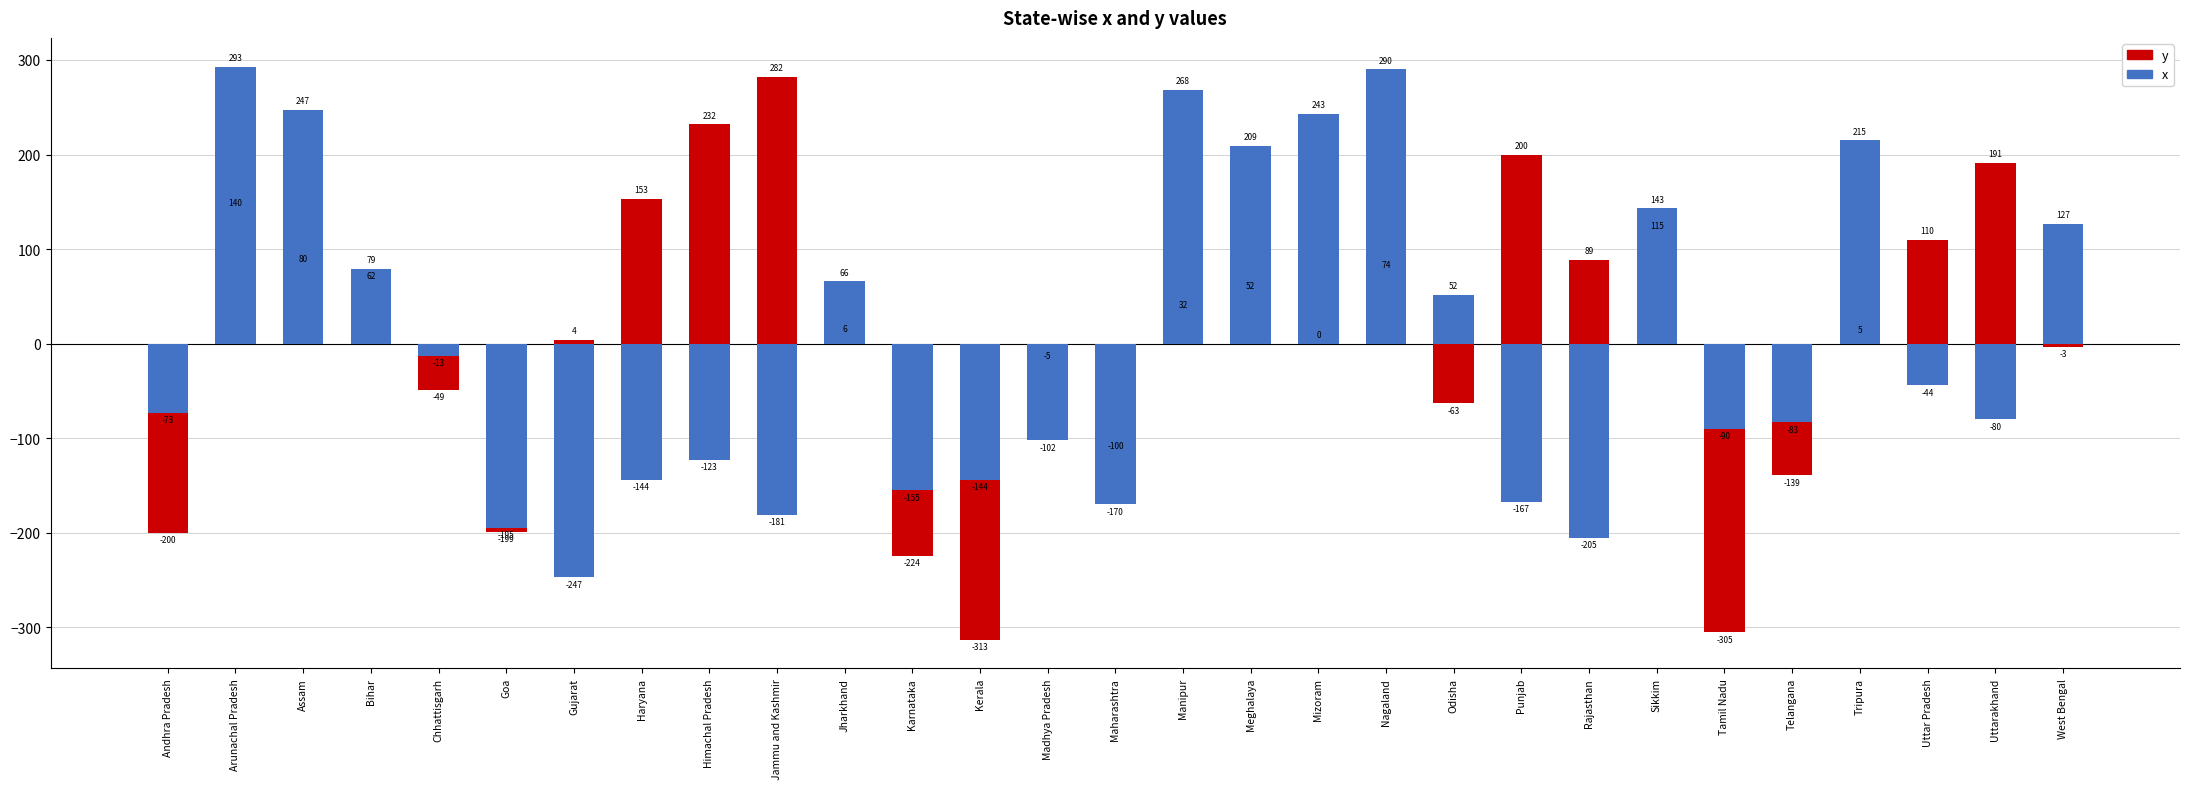

Rank the categories by x value from highest to lowest.

Arunachal Pradesh, Nagaland, Manipur, Assam, Mizoram, Tripura, Meghalaya, Sikkim, West Bengal, Bihar, Jharkhand, Odisha, Chhattisgarh, Uttar Pradesh, Andhra Pradesh, Uttarakhand, Telangana, Tamil Nadu, Madhya Pradesh, Himachal Pradesh, Haryana, Kerala, Karnataka, Punjab, Maharashtra, Jammu and Kashmir, Goa, Rajasthan, Gujarat